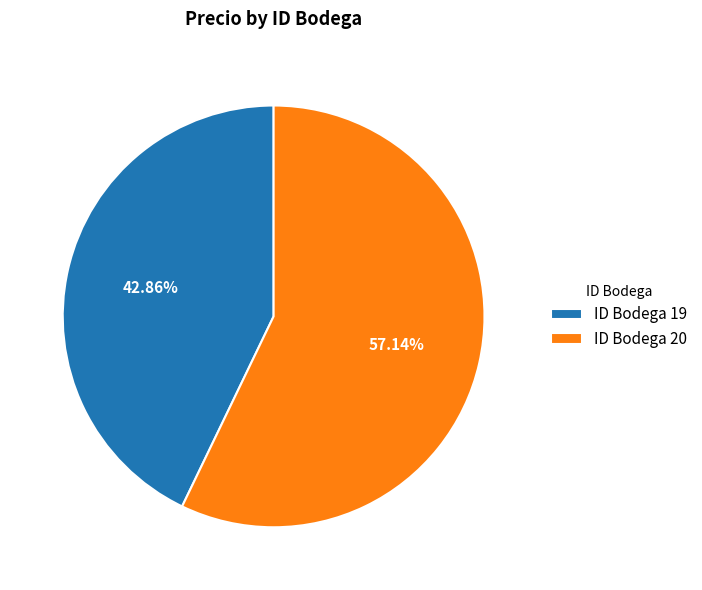

Which has a higher value, ID Bodega 19 or ID Bodega 20?

ID Bodega 20